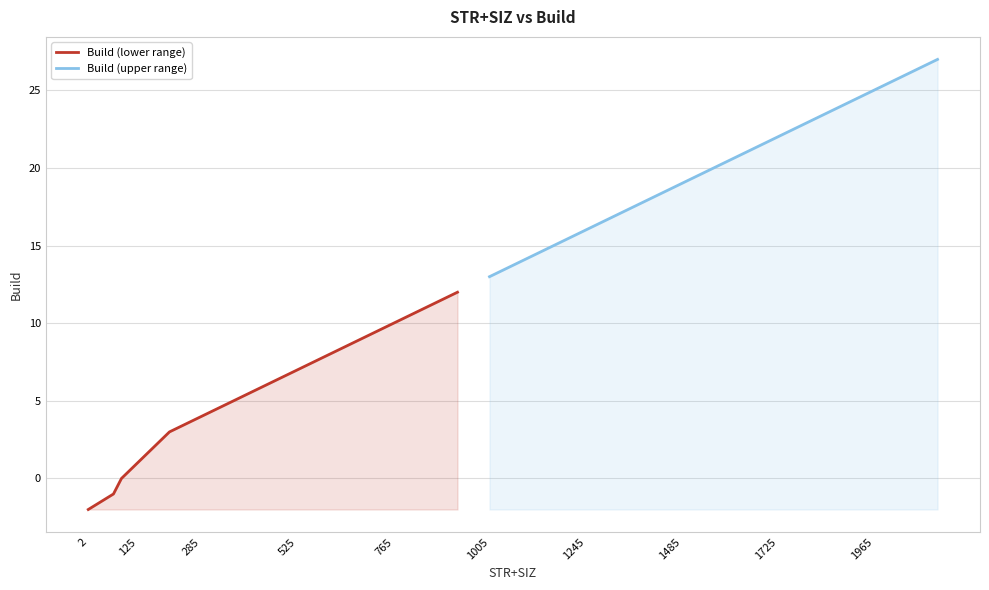

How many distinct data groups are displayed?

2